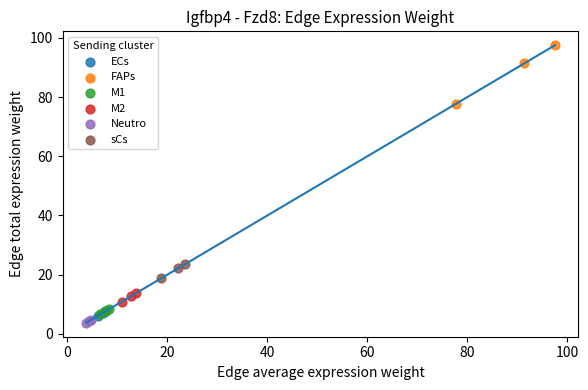

What are all the series names shown in the legend?

ECs, FAPs, M1, M2, Neutro, sCs